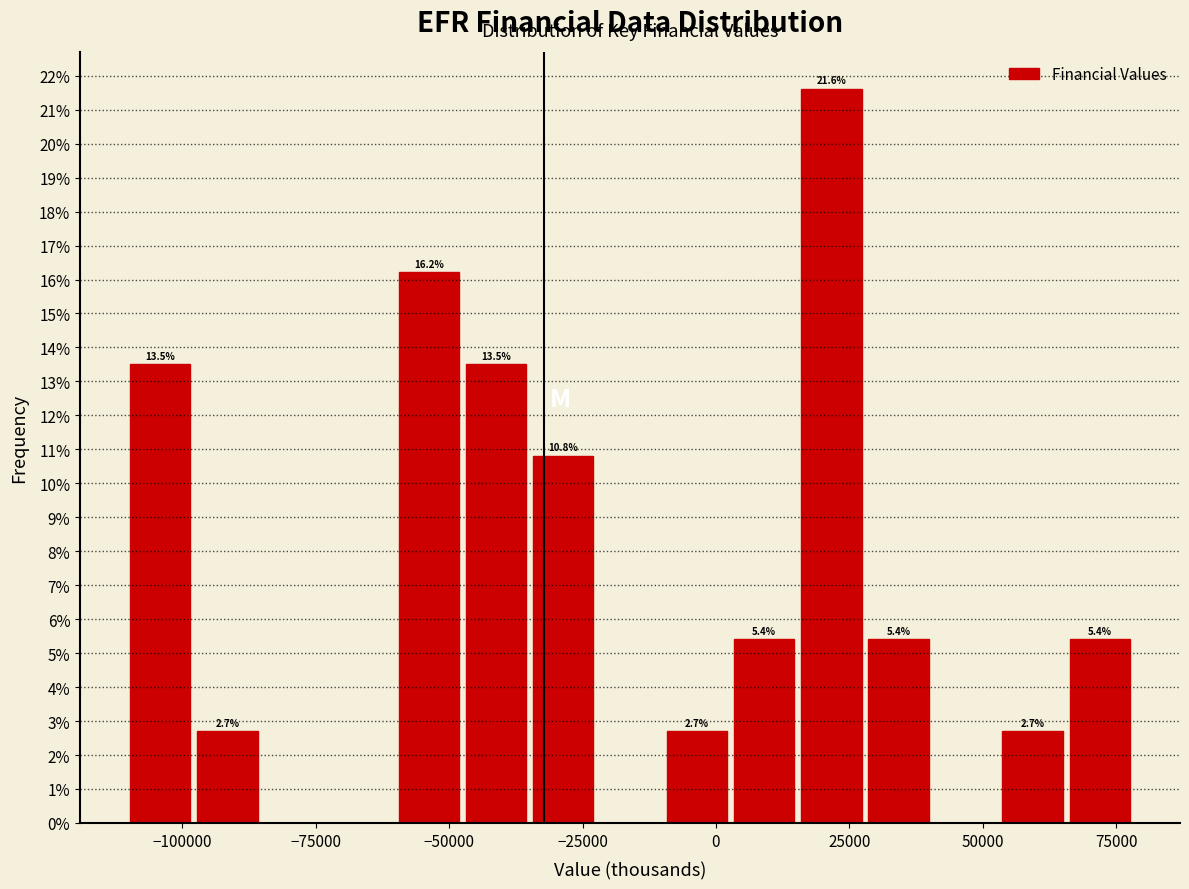

Read against the x-axis, roughly where is the centre of the tallest bar?

20000